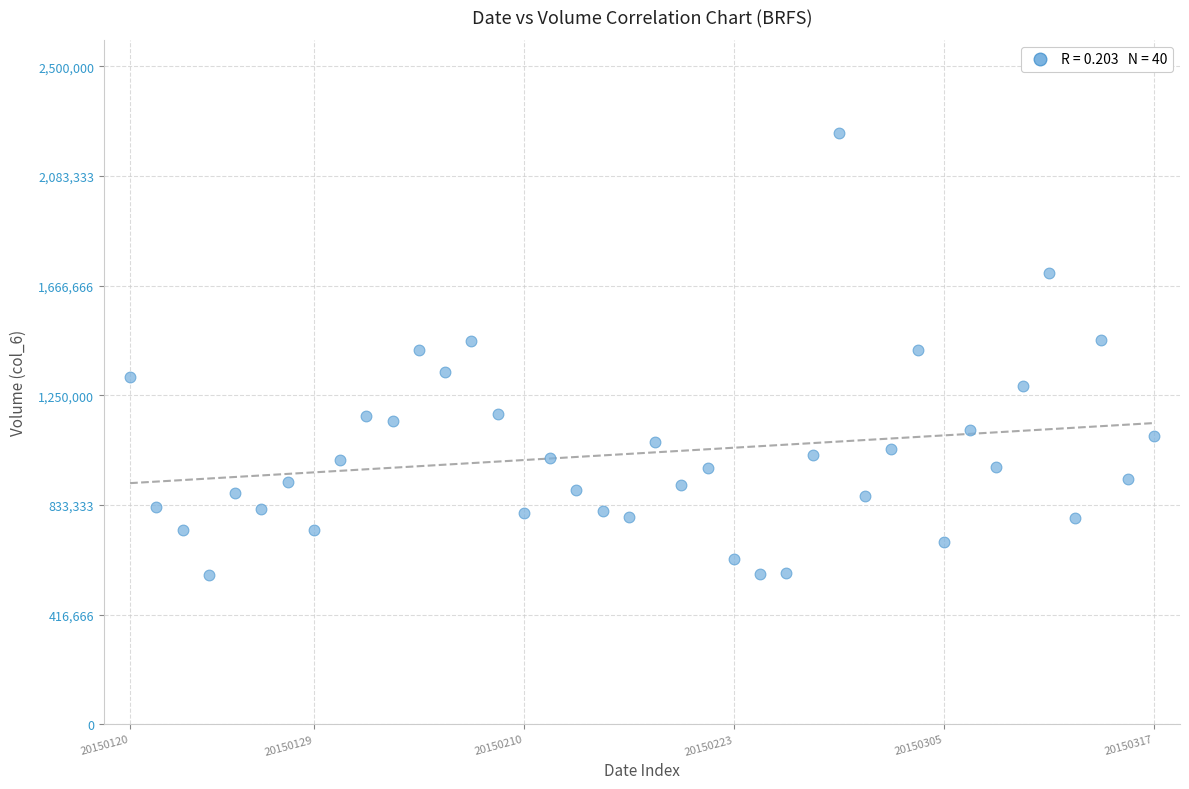

What is the range of Y values (max minus min)?

1677431